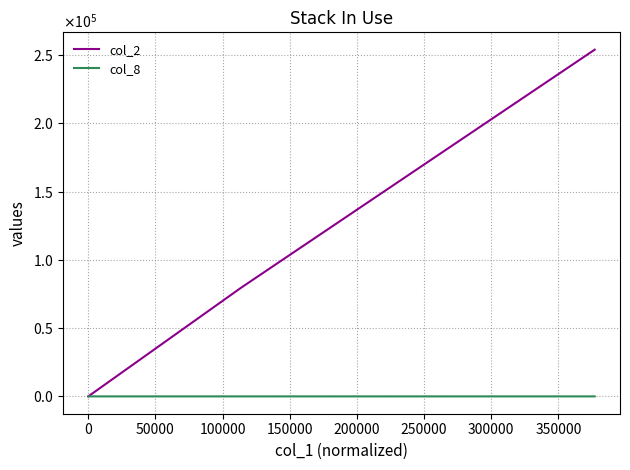

True or false: col_8 has a value of 0 at 0.

True